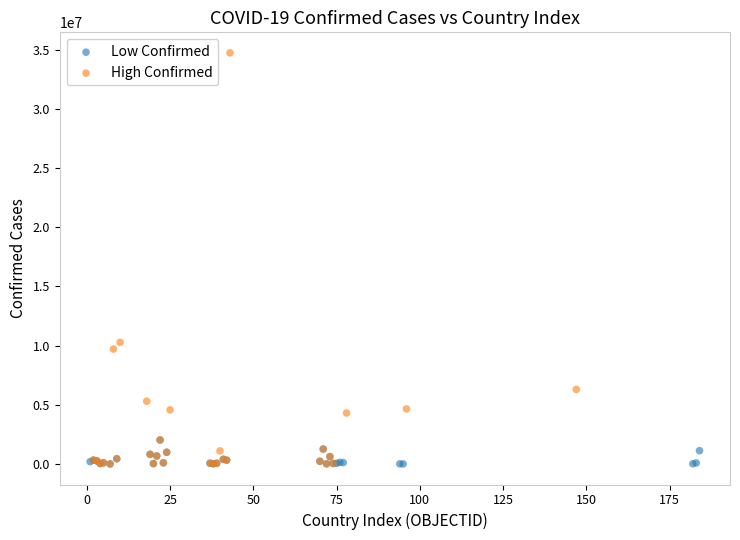

Which series contains the highest Y value?

High Confirmed